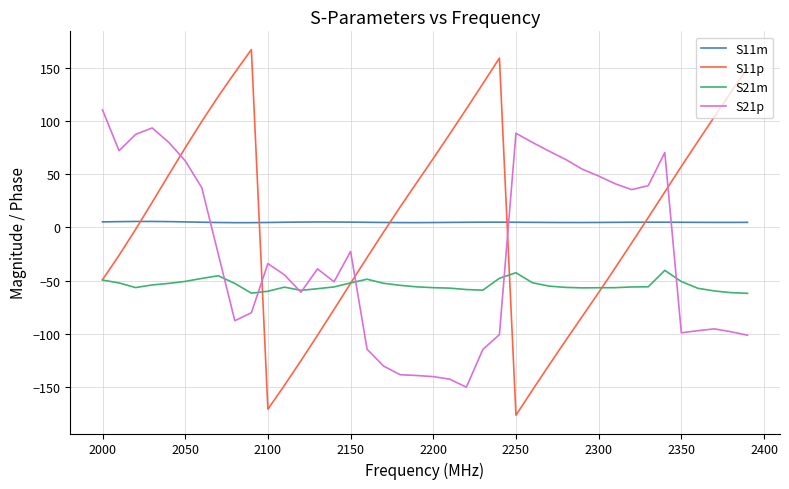

Which series has the widest spread of values?

S11p